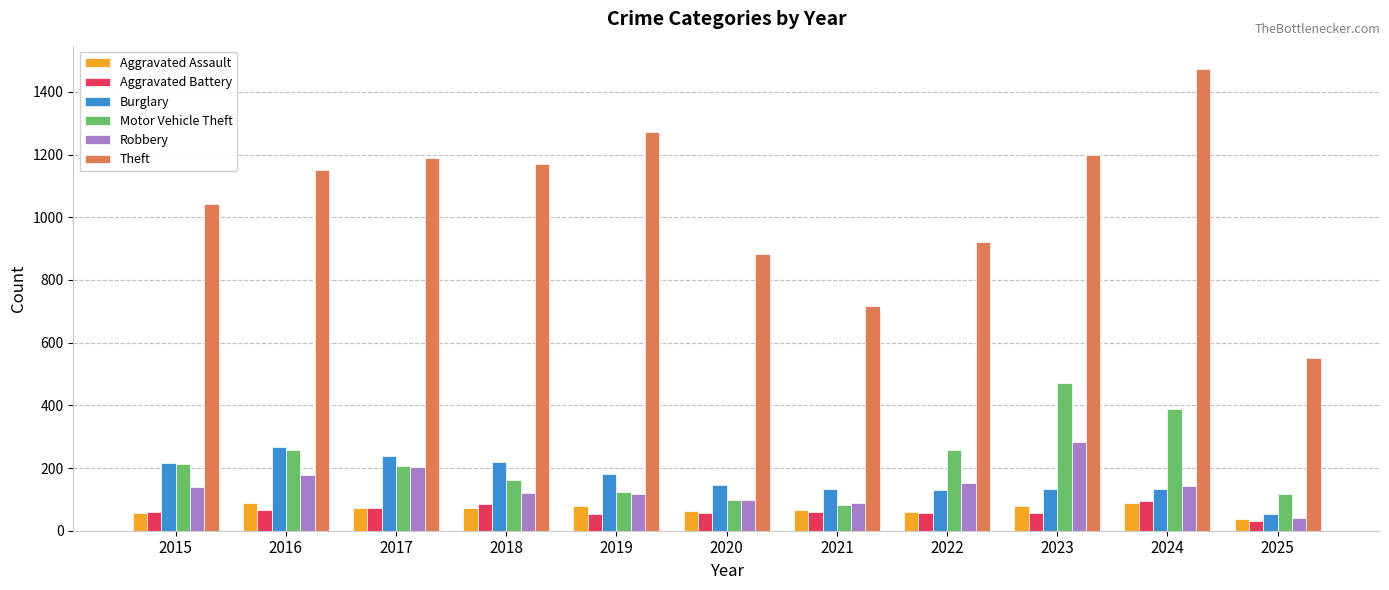

Is the value of Theft at 2022 greater than the value of Burglary at 2020?

Yes